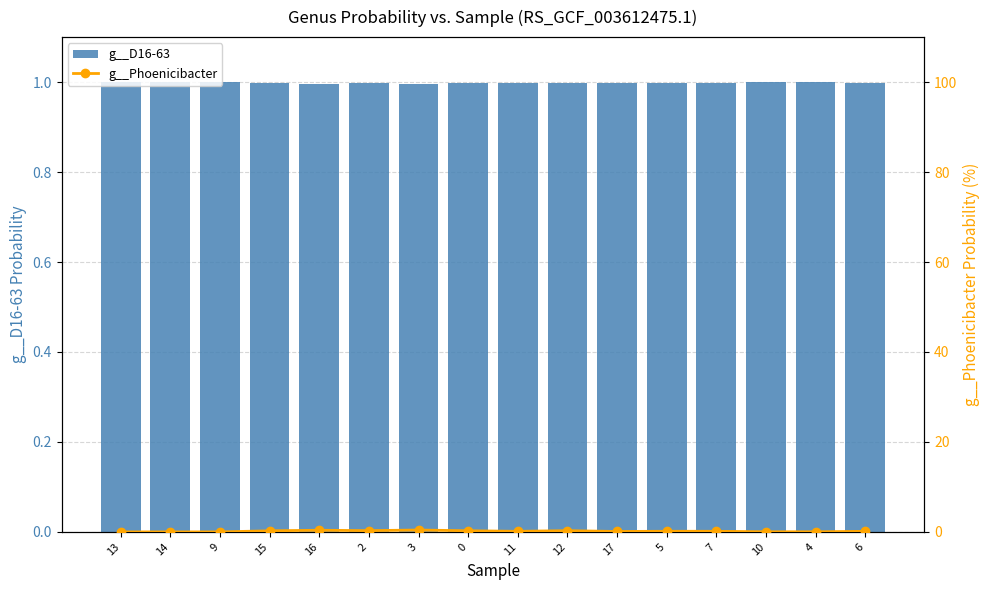

What position from the left is 7?

13